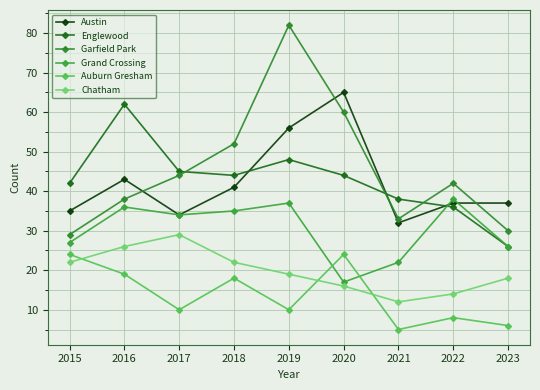

What is the difference between the Garfield Park values at 2020 and 2017?

16